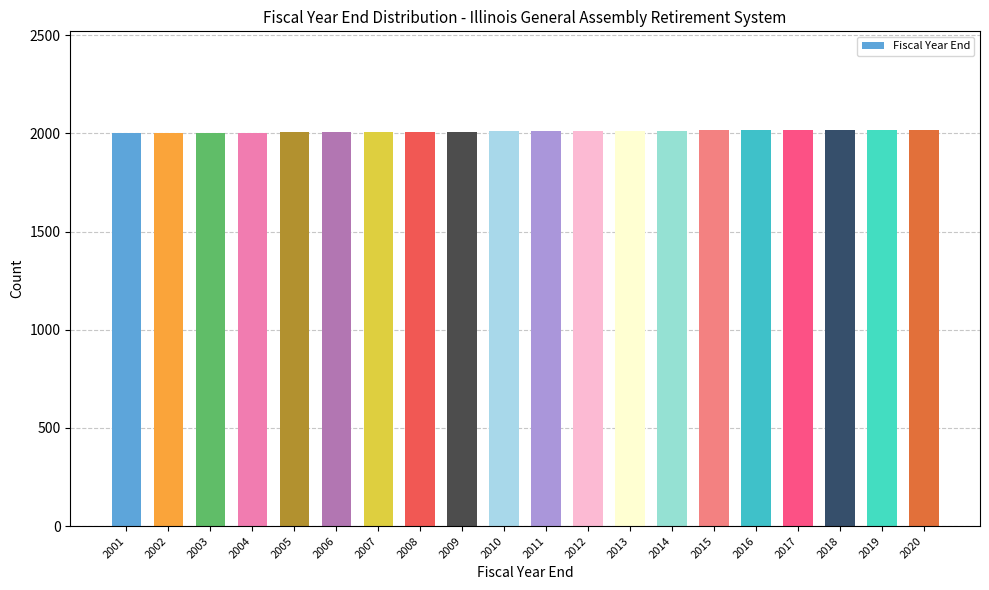

The chart shows a value of 2799 at 2010. True or false?

False